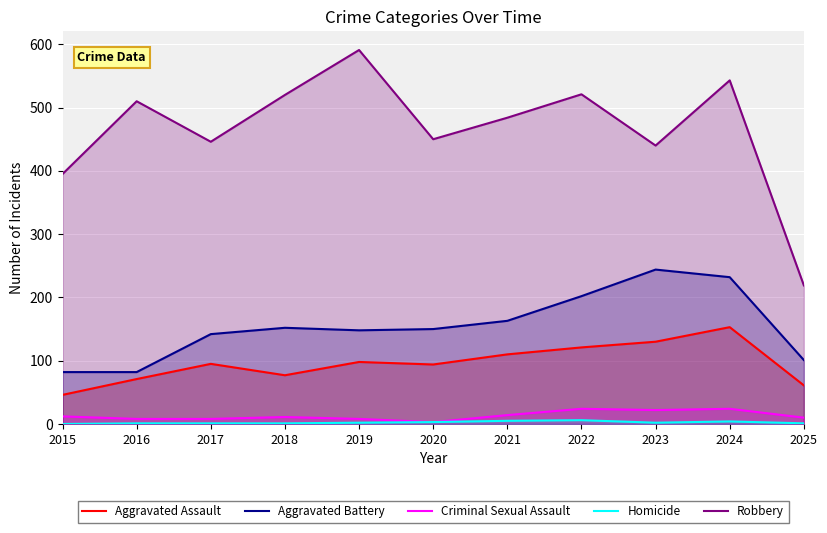

Which series has the widest spread of values?

Robbery